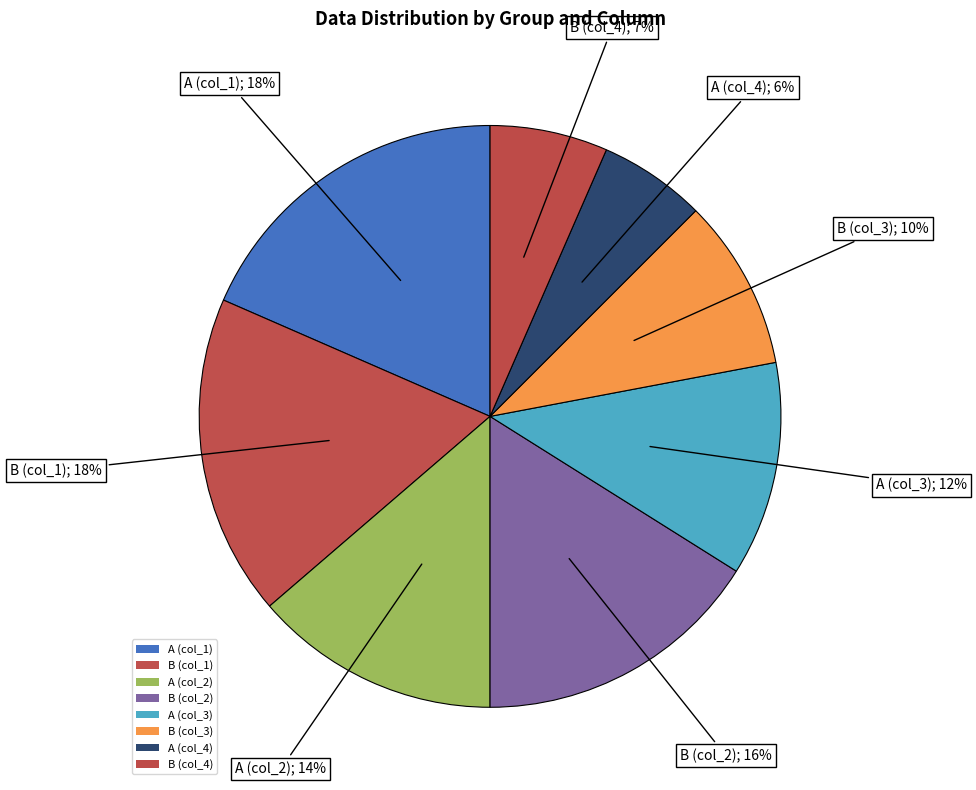

True or false: A (col_3) accounts for 12% of the total.

True